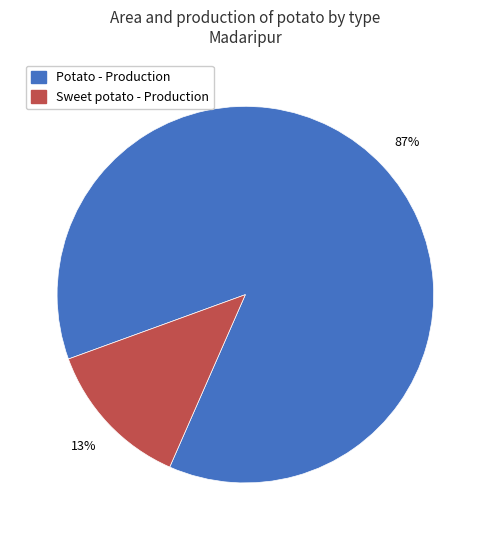

Is there a majority slice in this chart?

Yes